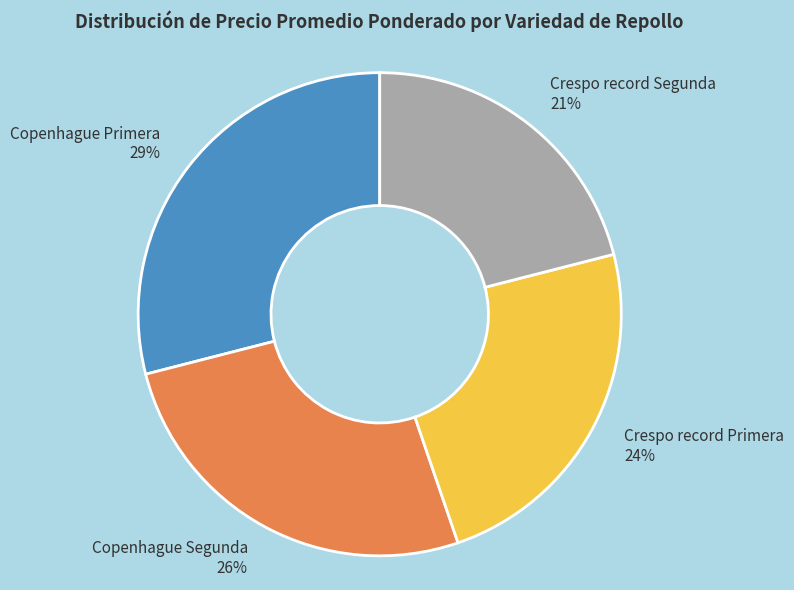

Which category has the smallest portion of the pie?

Crespo record Segunda